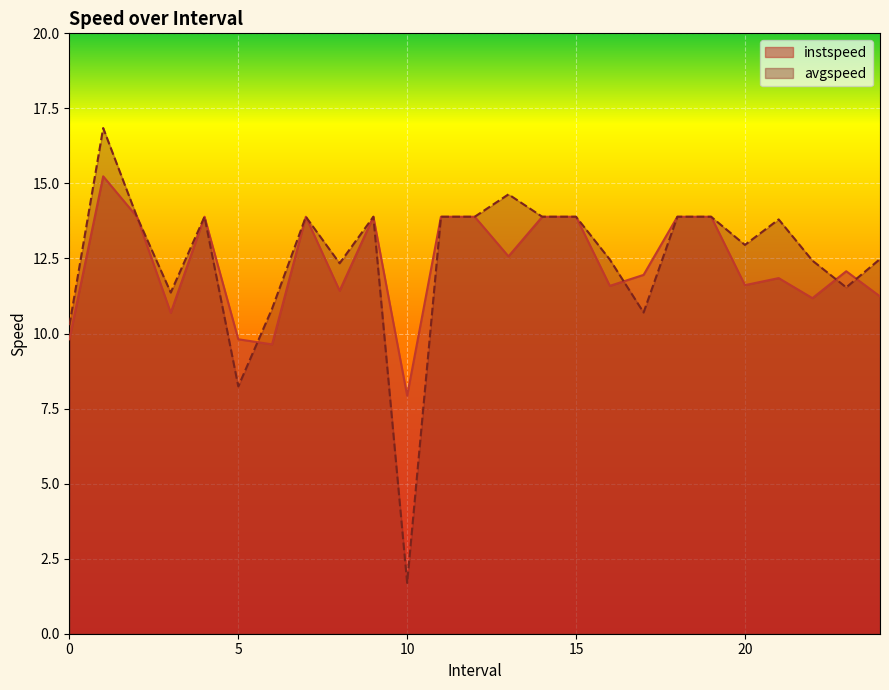

How many data points in instspeed are above 12?

13